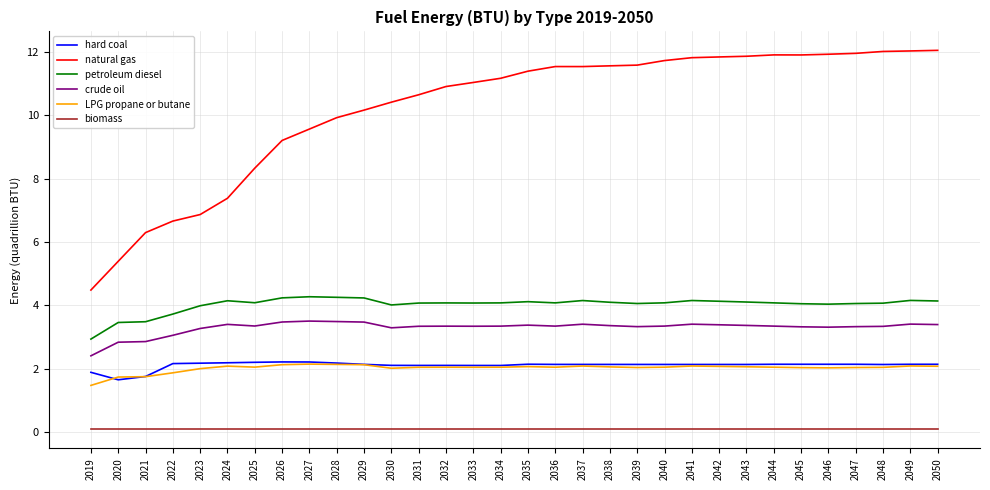

True or false: crude oil and petroleum diesel cross at least once.

False